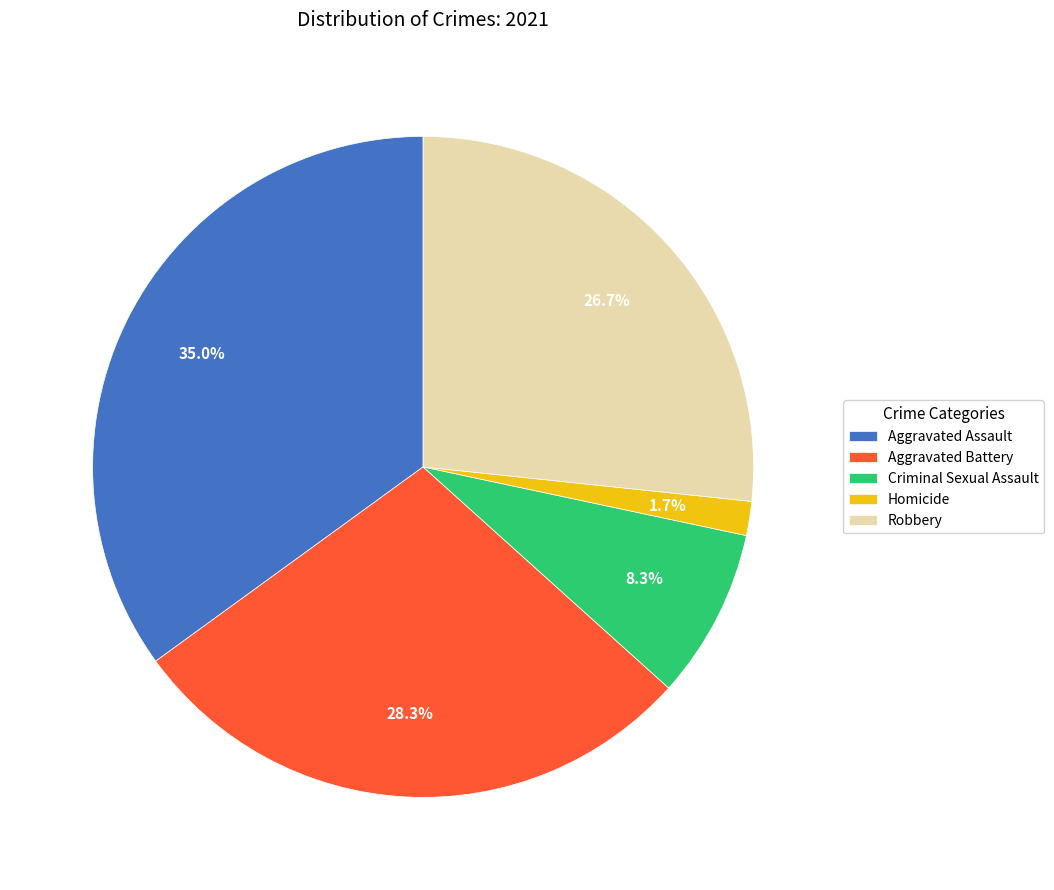

True or false: Robbery accounts for 27% of the total.

True